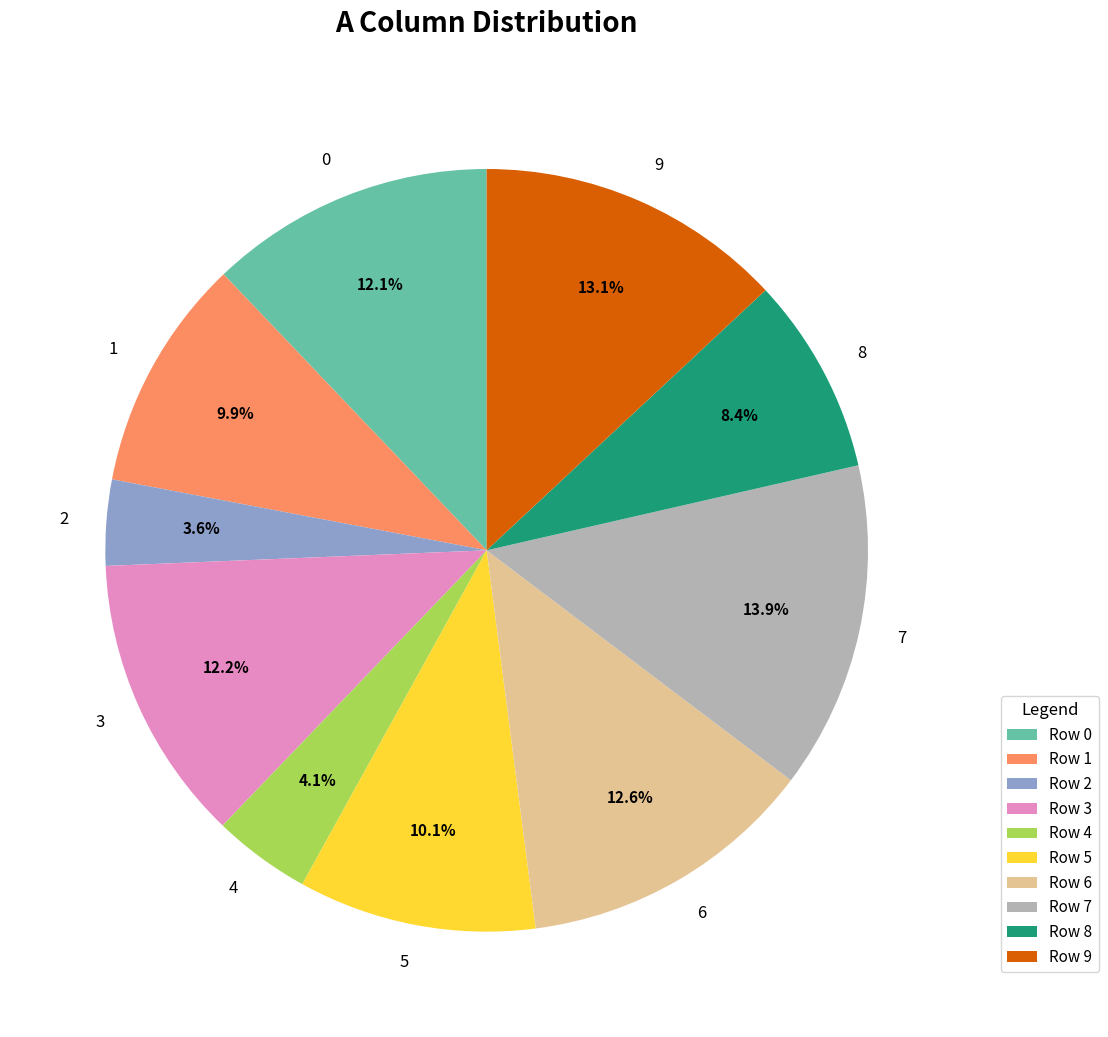

To the nearest percent, what percentage of the pie is 7?

14%